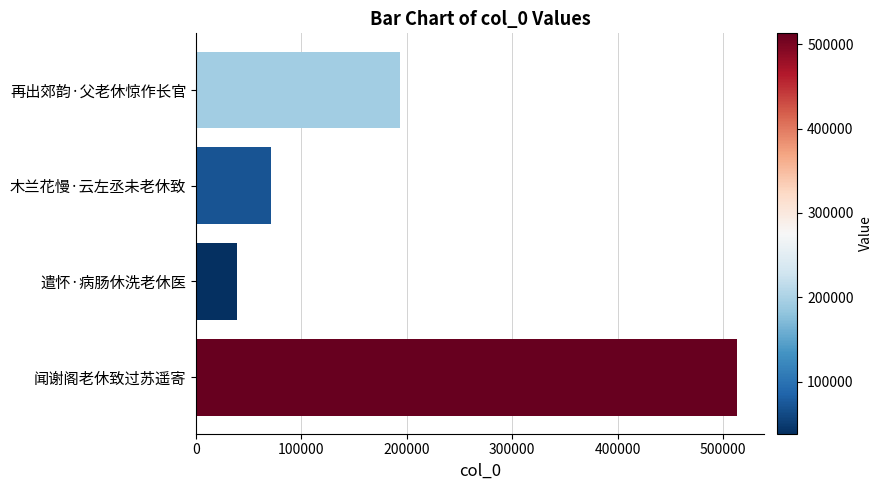

What is the label of the 2nd bar from the top?

木兰花慢·云左丞未老休致